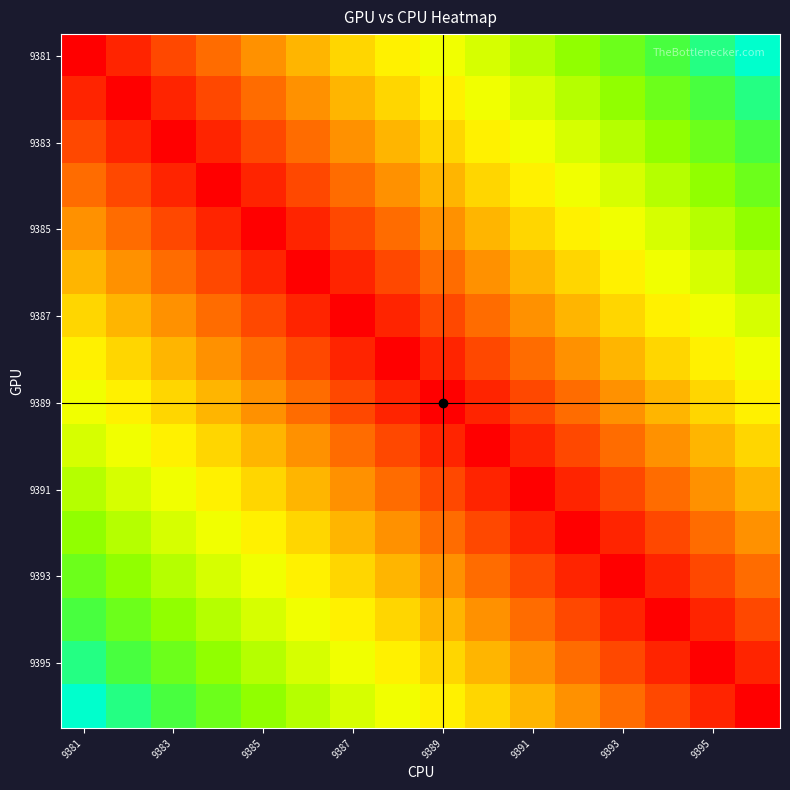

Which series has the largest total across all categories?

9381